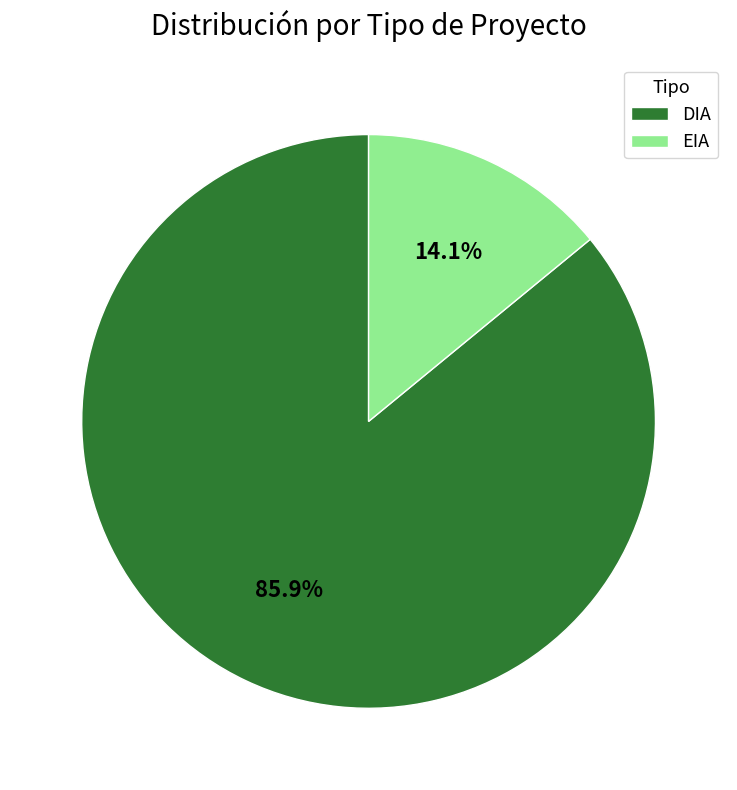

Do DIA and EIA together represent more than half of the pie?

Yes